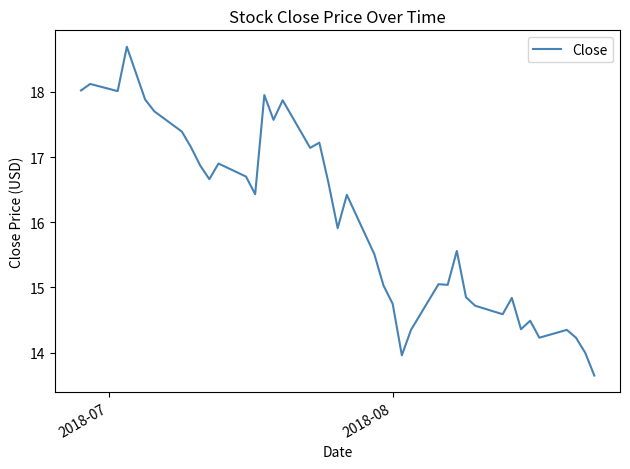

How many lines are shown in the chart?

1